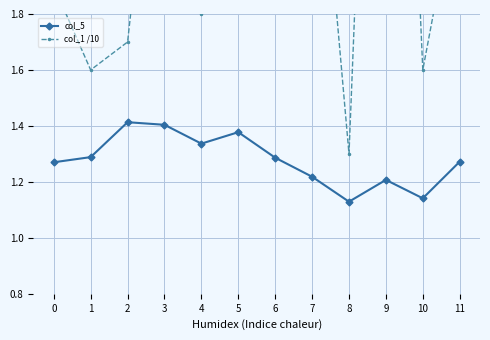

Where is col_5 nearest to the value 1?

8